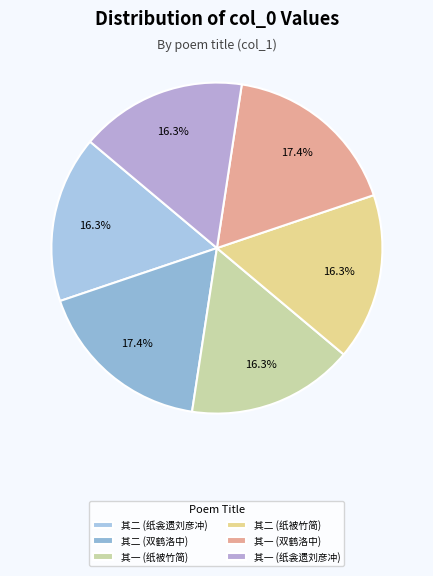

Which category has the biggest portion of the pie?

有双鹤留在洛中忽见刘郎中依然鸣顾刘因为鹤叹二篇寄予予以二绝句答之 其二